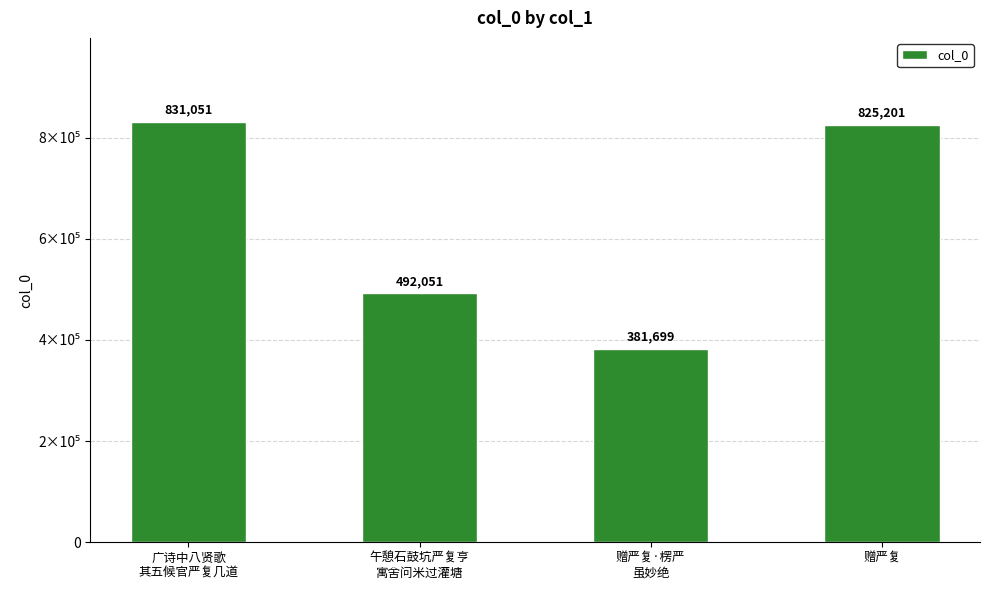

Reading left to right, list all the values displayed in this chart.

广诗中八贤歌
其五候官严复几道=831051	午憩石鼓坑严复亨
寓舍问米过灌塘=492051	赠严复·楞严
虽妙绝=381699	赠严复=825201